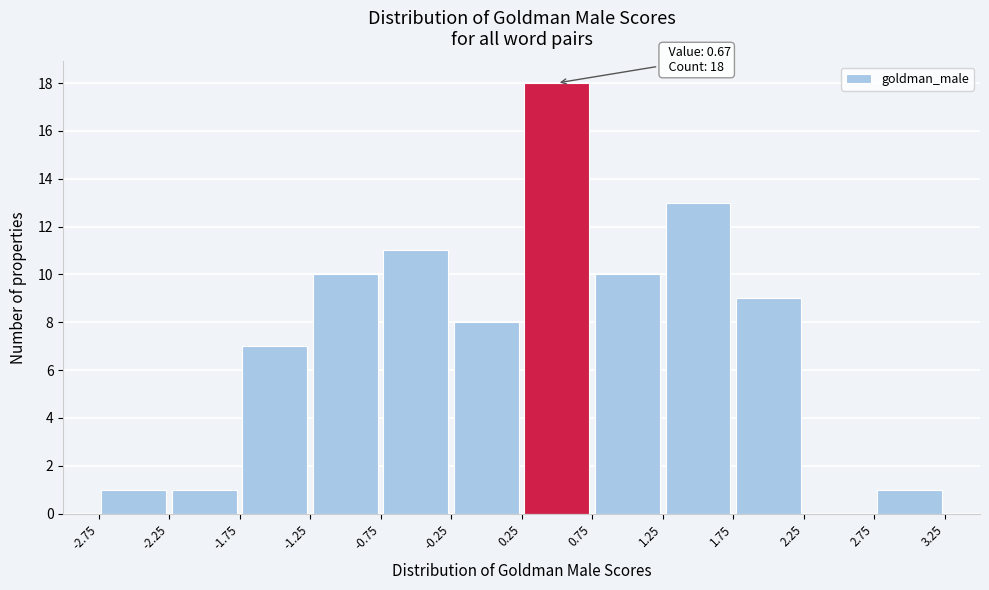

Over which range of the x-axis is the bar tallest?

0.25 to 0.75